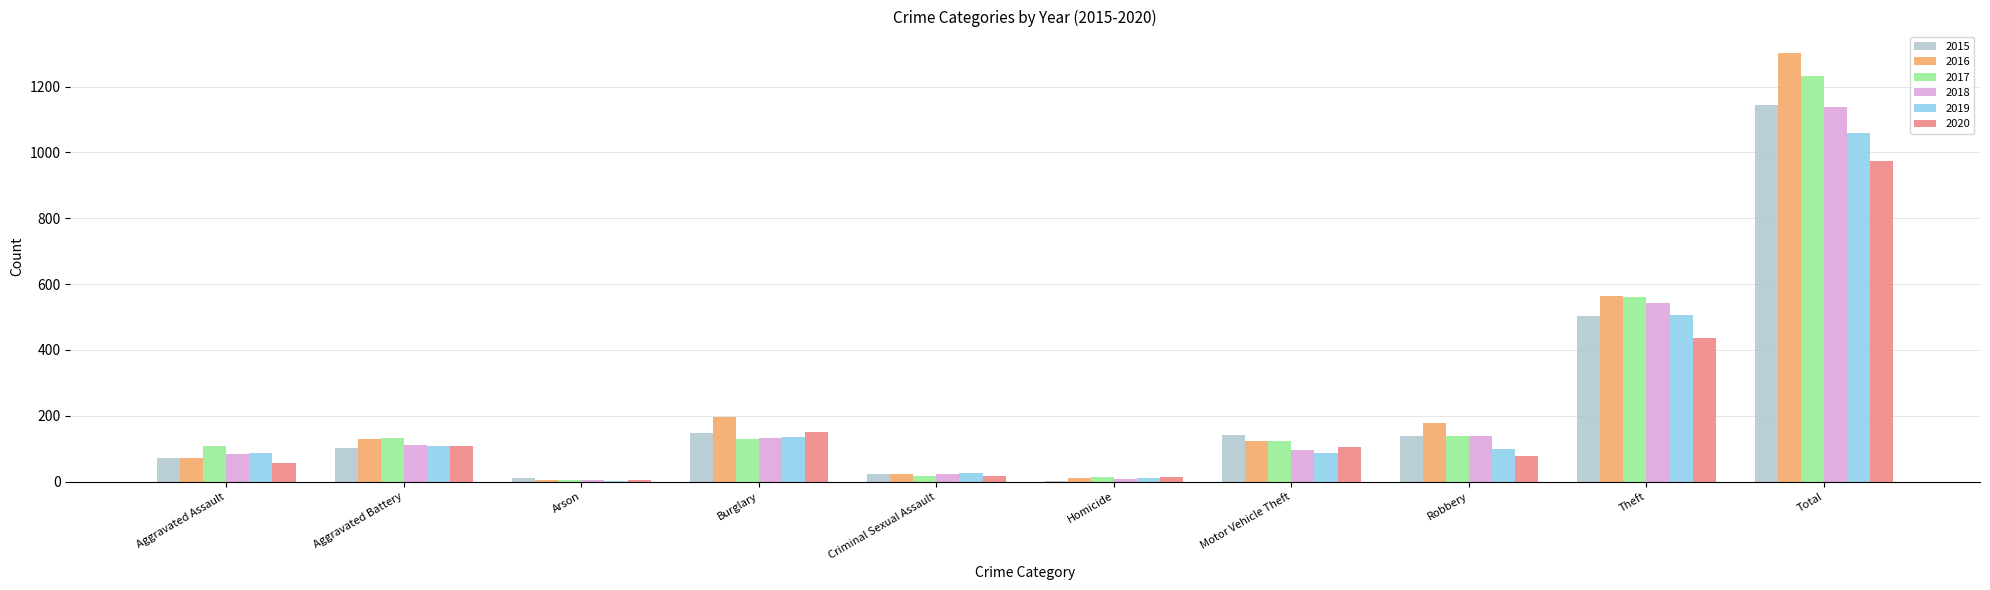

What is the total value across all series at Total?

6849